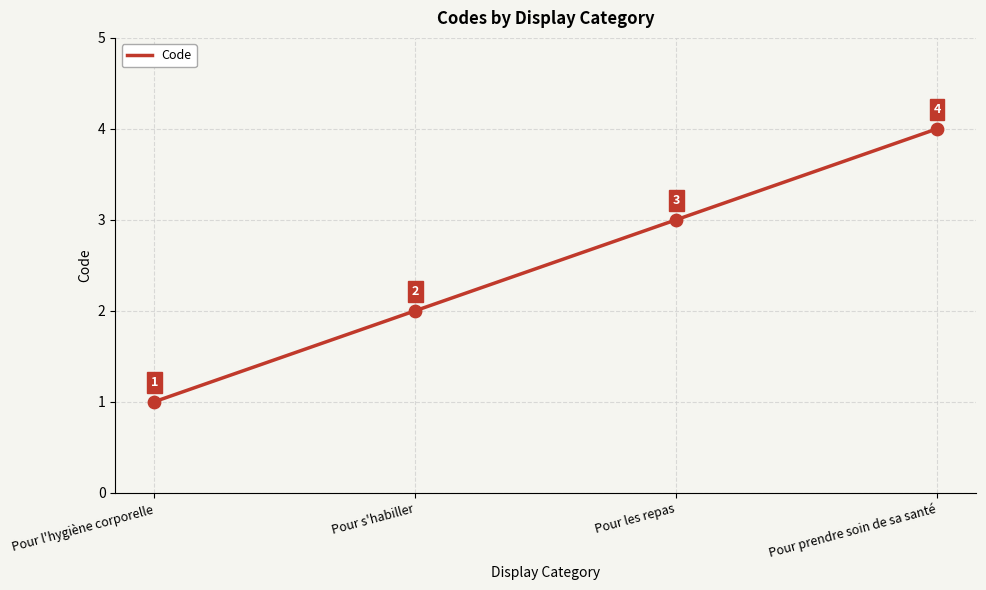

Approximately how many times larger is the value at Pour prendre soin de sa santé compared to Pour l'hygiène corporelle?

4.0